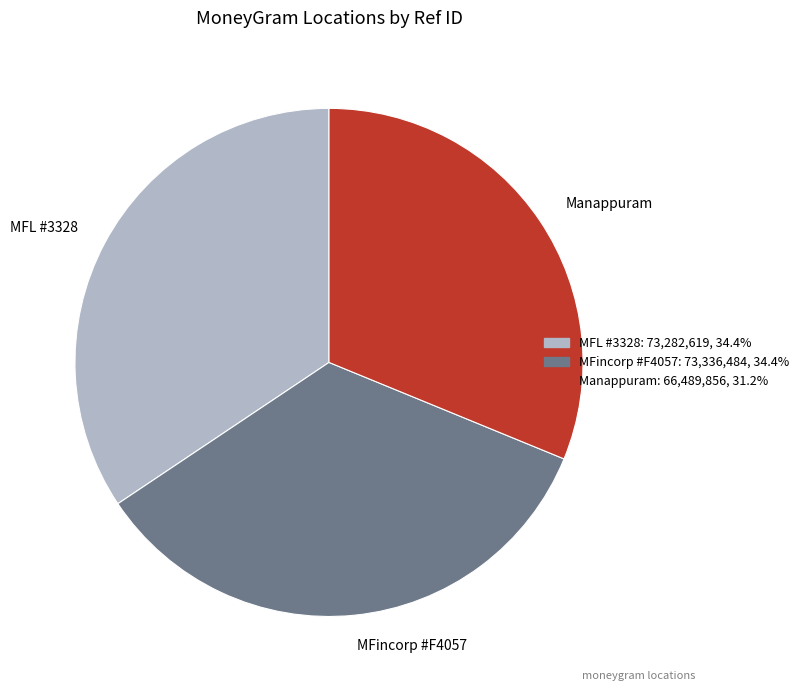

Is the sum of Manappuram and MFincorp #F4057 greater than half?

Yes